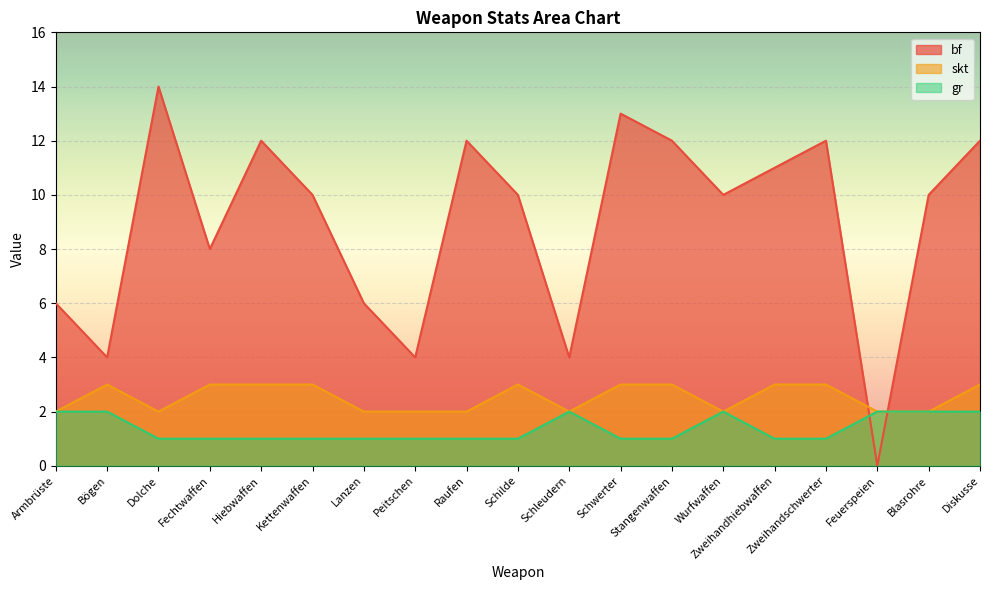

What are all the series names shown in the legend?

bf, skt, gr